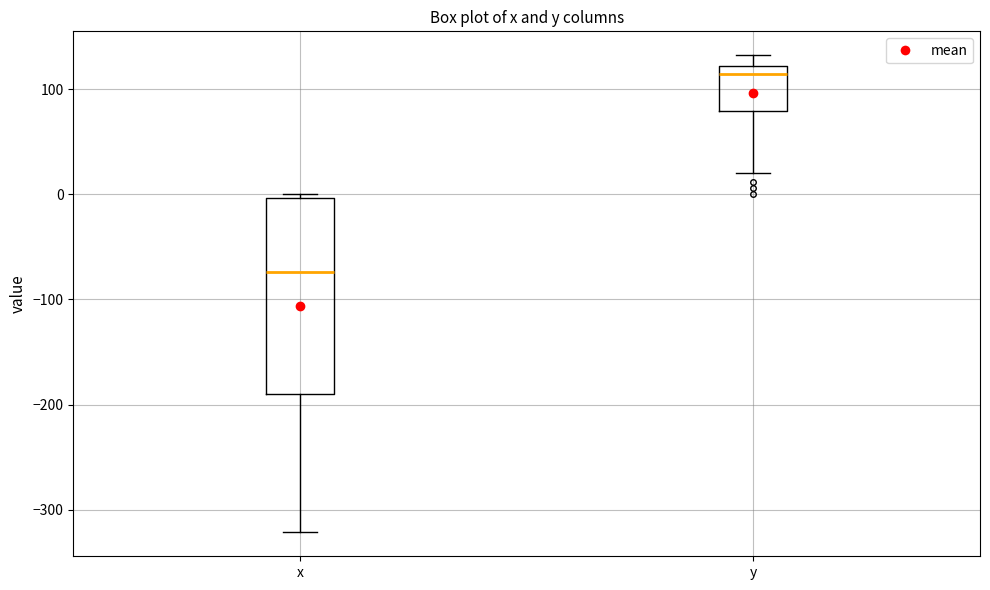

Where does the lower whisker of the box for y end on the y-axis? The values are not printed on the chart, so give them approximately, as read against the axis.

20